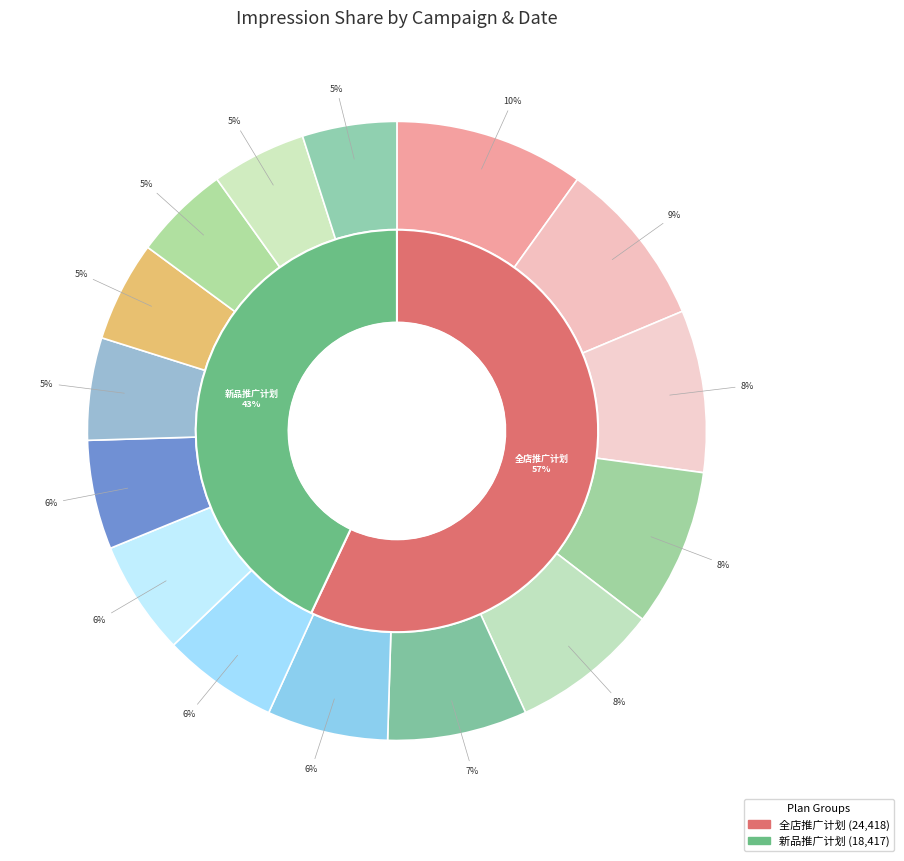

What is the smallest slice in the pie chart?

20230707-1399059520